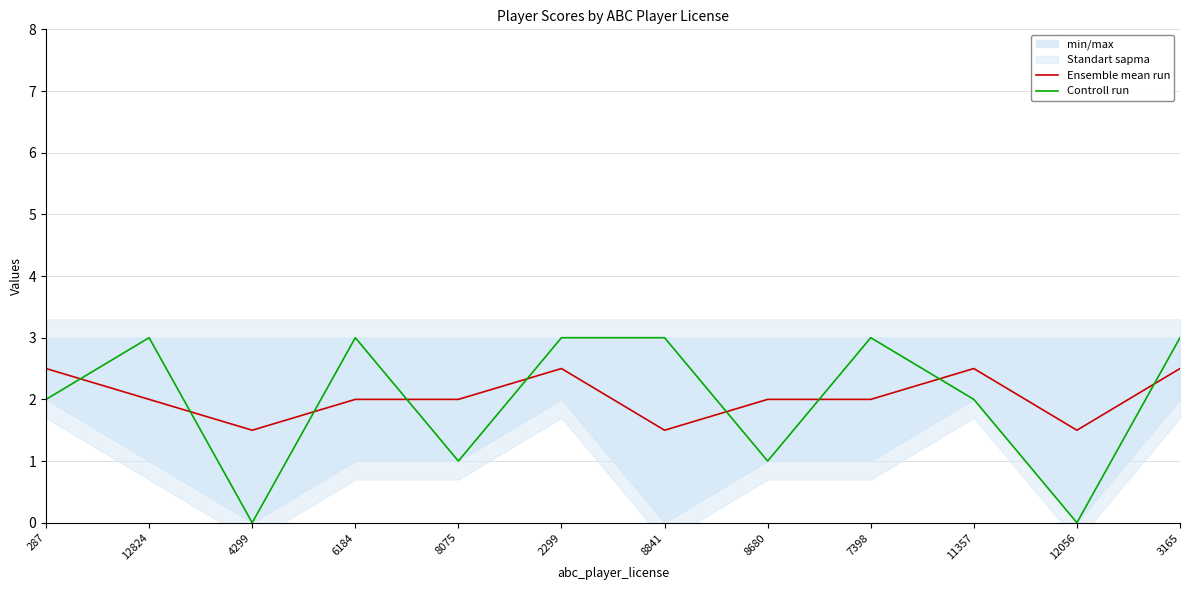

At which label is Controll run closest to 1?

8075